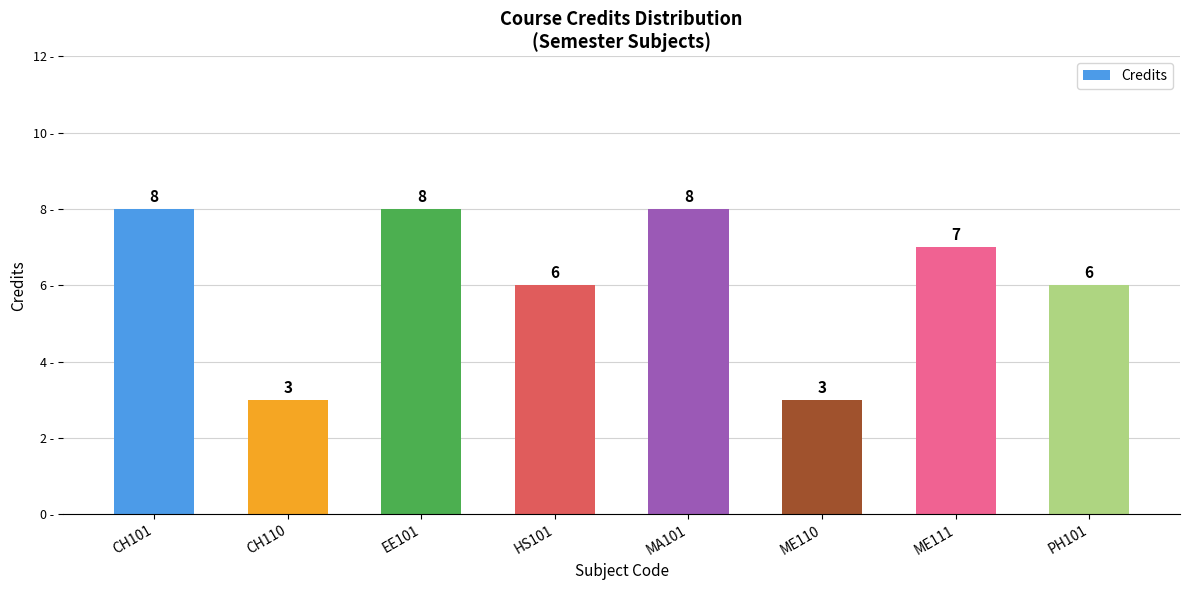

The value at CH110 is 3. True or false?

True